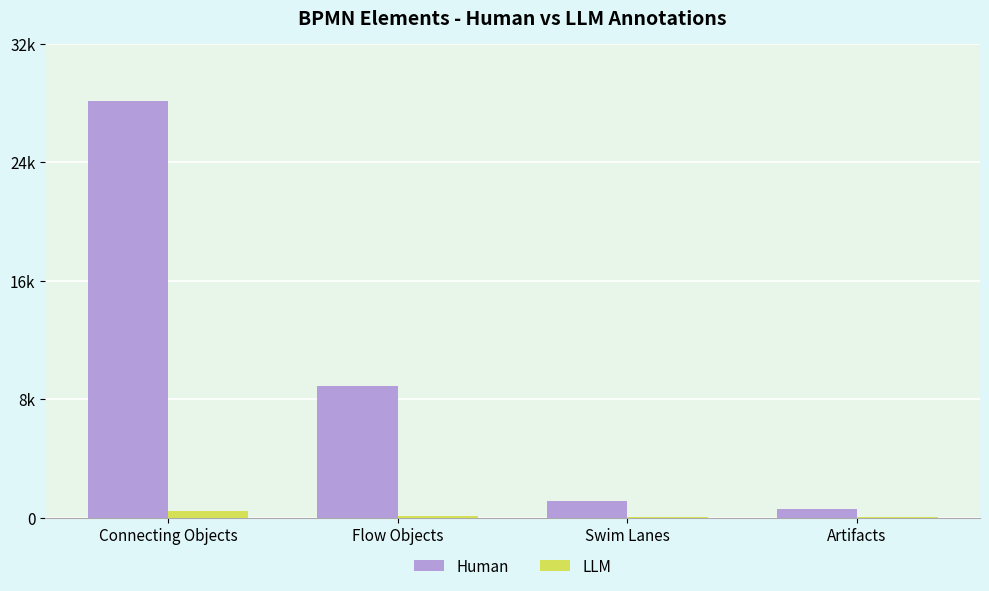

What are all the series names shown in the legend?

Human, LLM